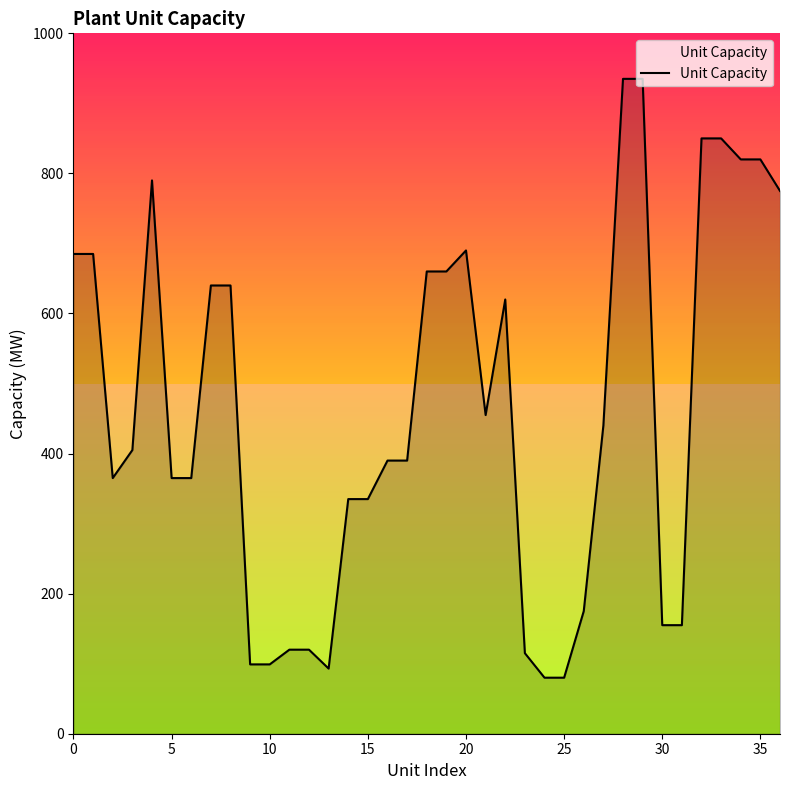

What is the difference between the maximum and minimum values?

855